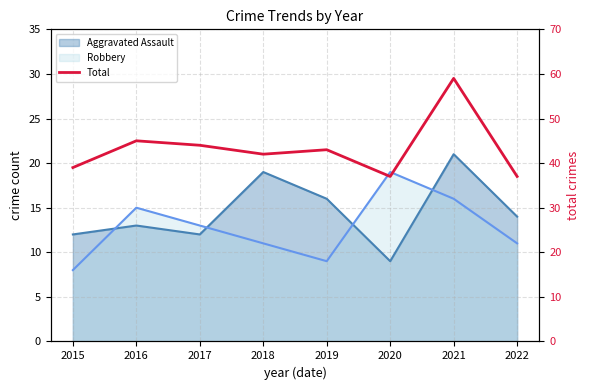

What is the difference between the values at 2018 and 2022?

5